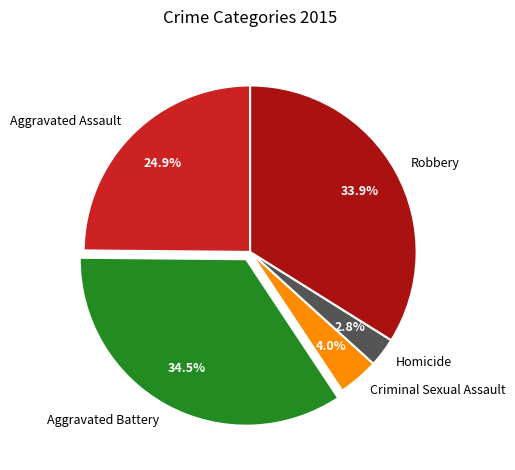

True or false: Criminal Sexual Assault accounts for 4% of the total.

True